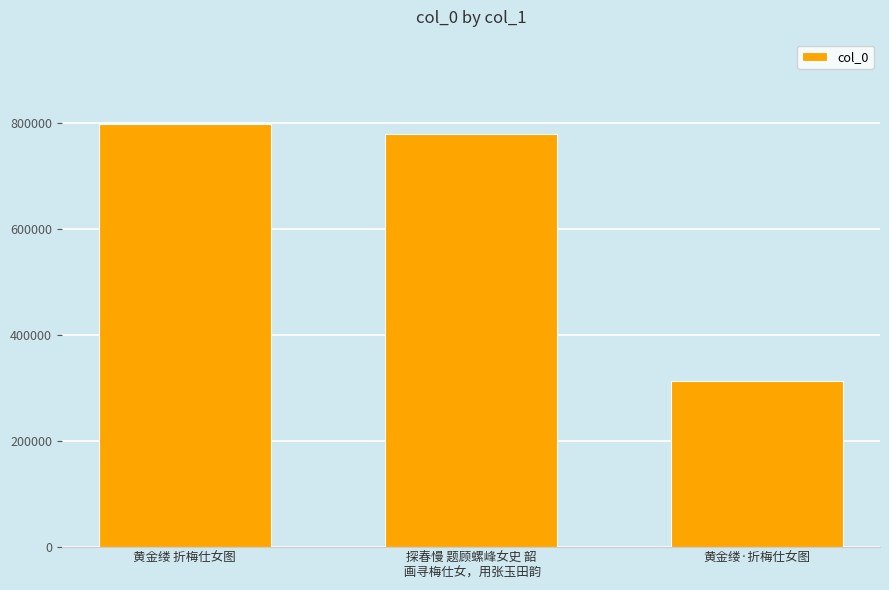

What is the value of the 3rd bar from the left?

312925